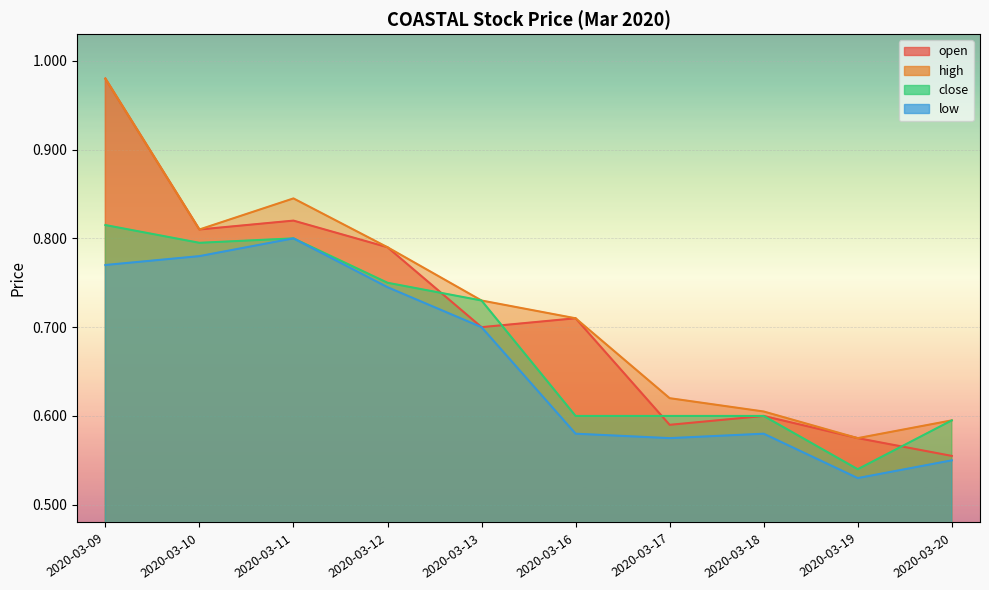

True or false: open and high cross at least once.

False